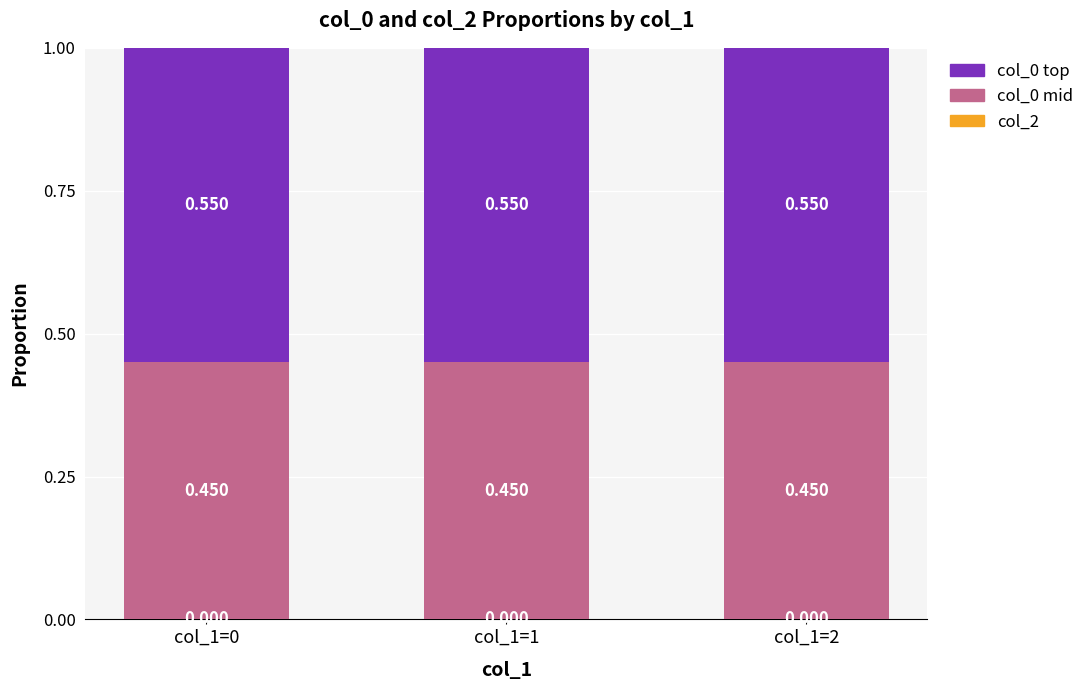

How many bars are there in total?

3